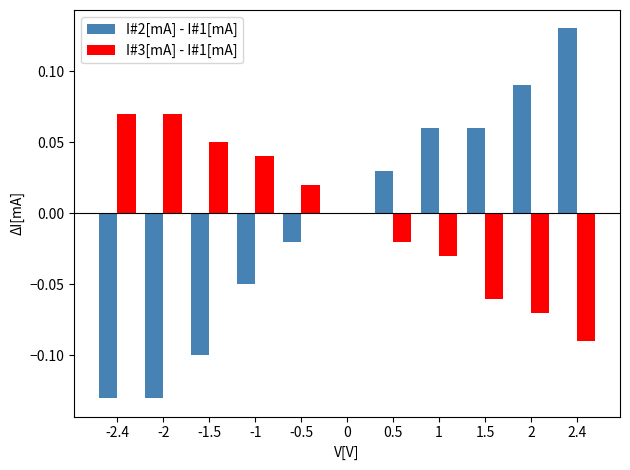

At which category does the chart reach its peak across all series?

2.4